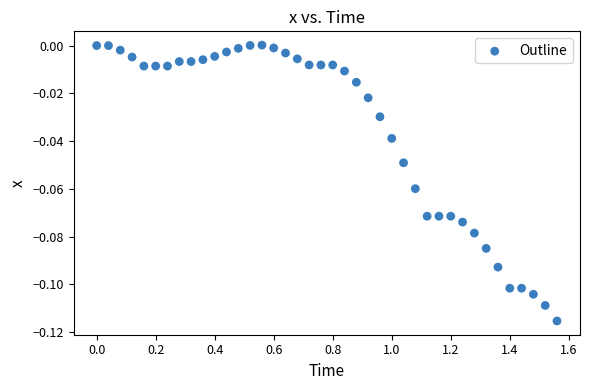

What is the range of X values (max minus min)?

1.6